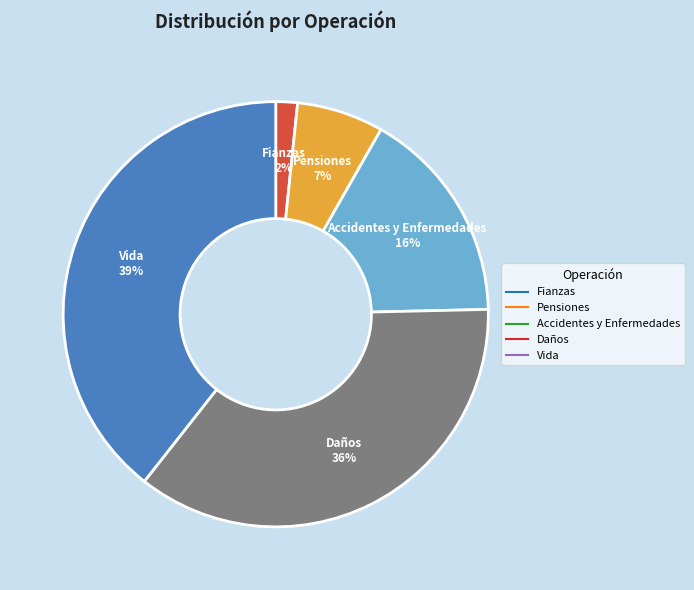

To the nearest percent, what is the combined percentage of Fianzas and Accidentes y Enfermedades?

18%